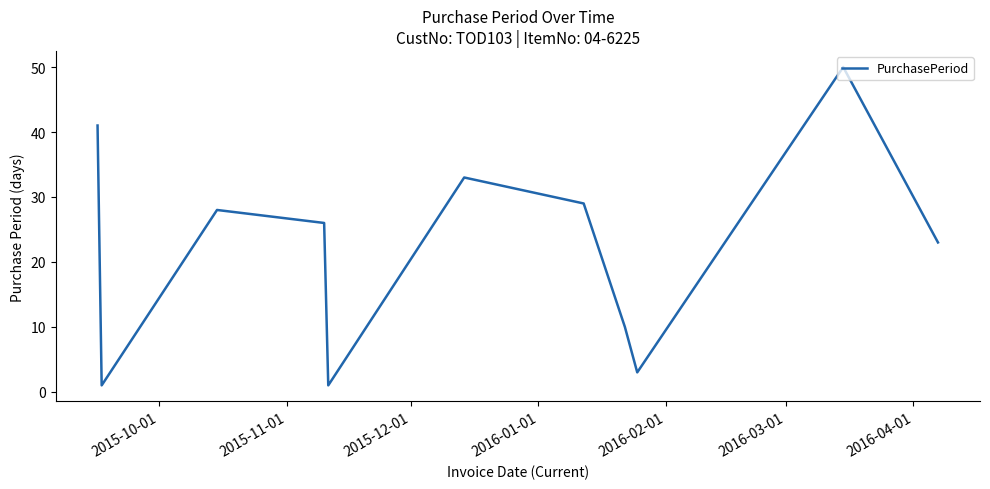

What is the maximum value shown in the chart?

50